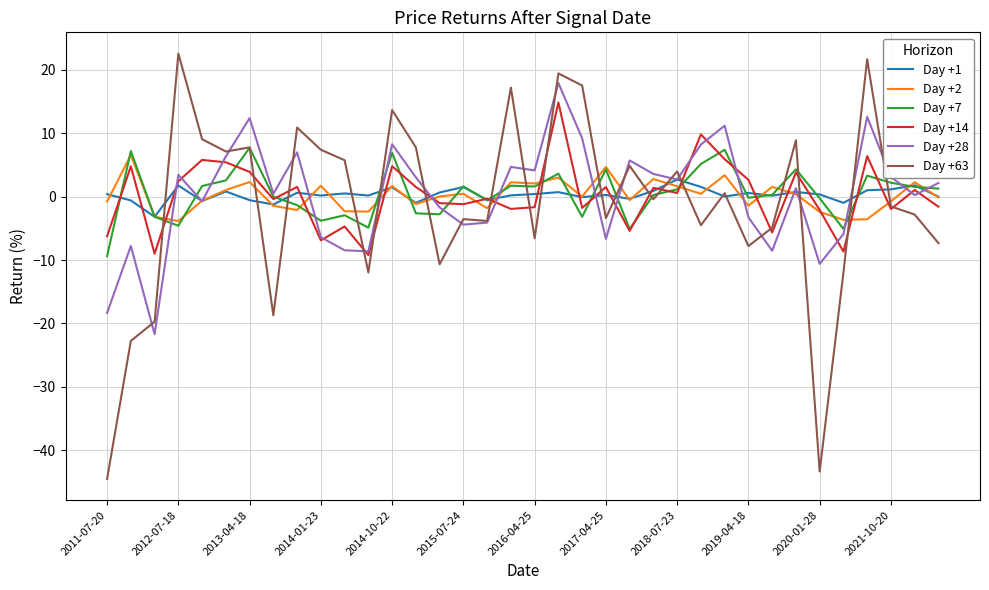

Which series has the largest range (max minus min)?

Day +63